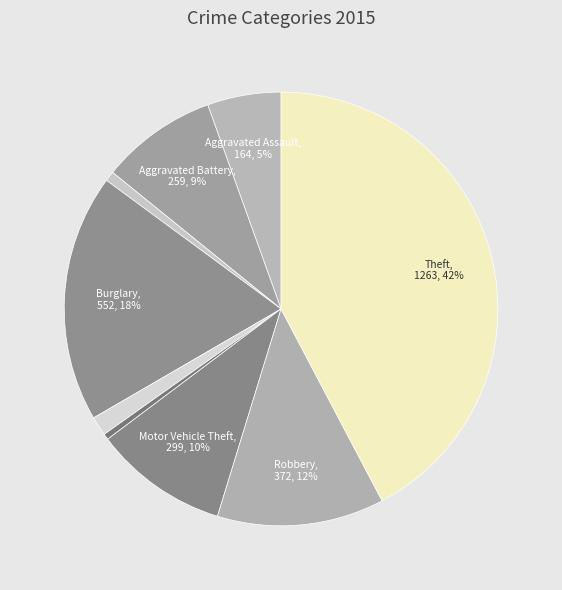

What is the largest slice in the pie chart?

Theft